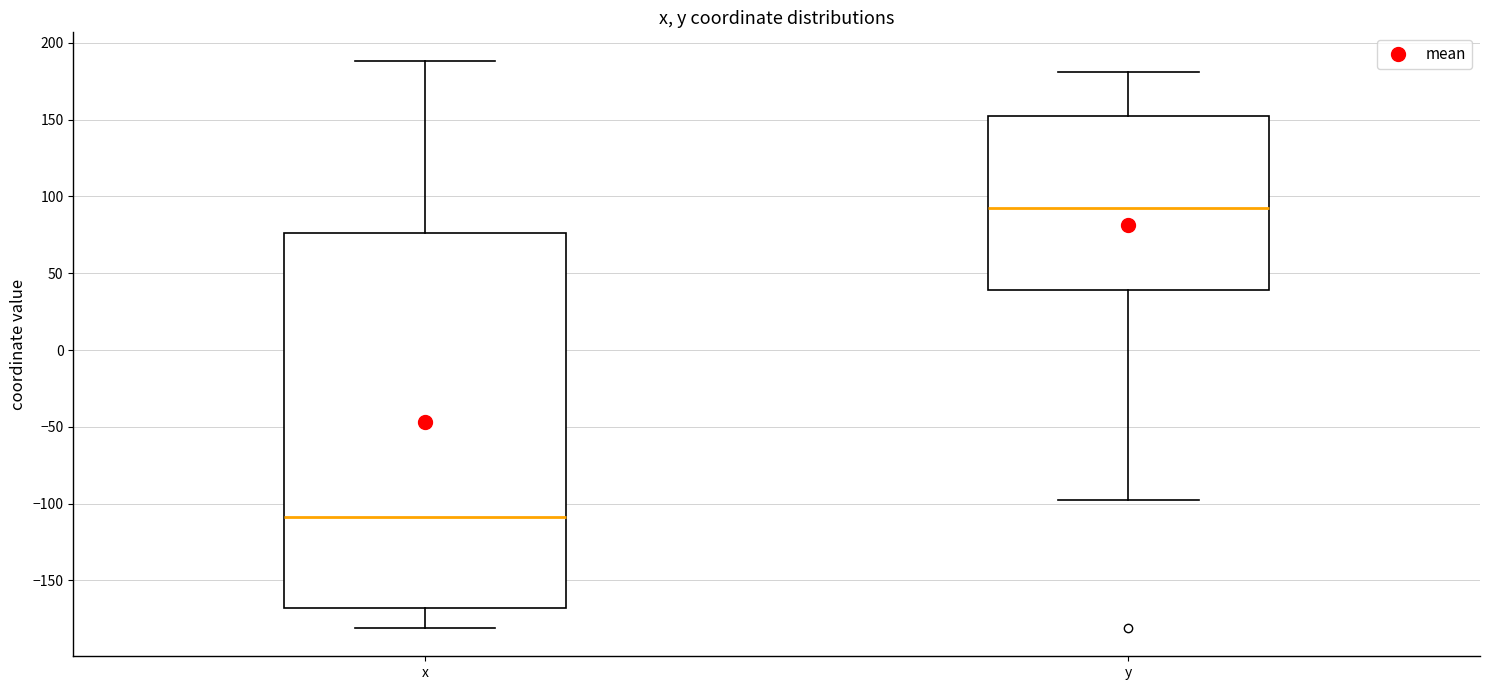

Reading left to right, transcribe this box plot: for each box, give where its median line is, the range the box spans, and where its two whiskers end, as read against the y-axis. The values are not printed on the chart, so give them approximately, as read against the axis.

x: median -110, box -170 to 75, whiskers -180 to 190
y: median 95, box 40 to 155, whiskers -95 to 180